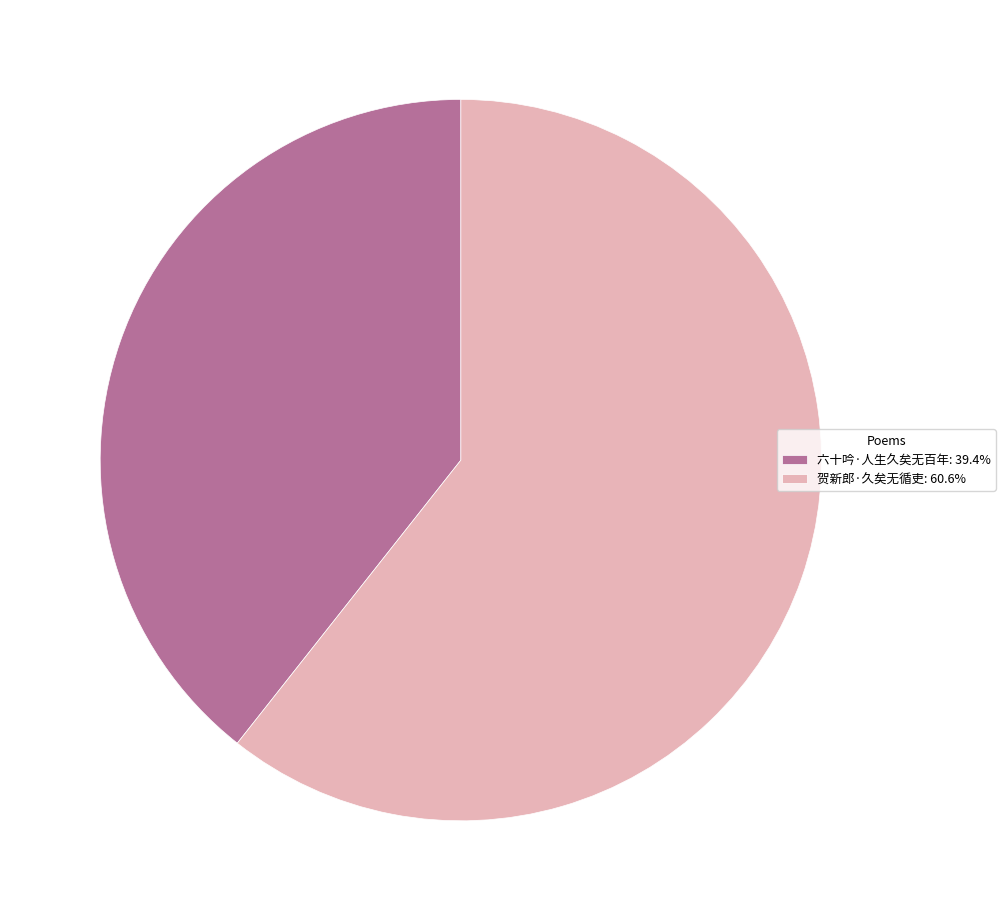

The 贺新郎·久矣无循吏 slice represents 68% of the pie. True or false?

False